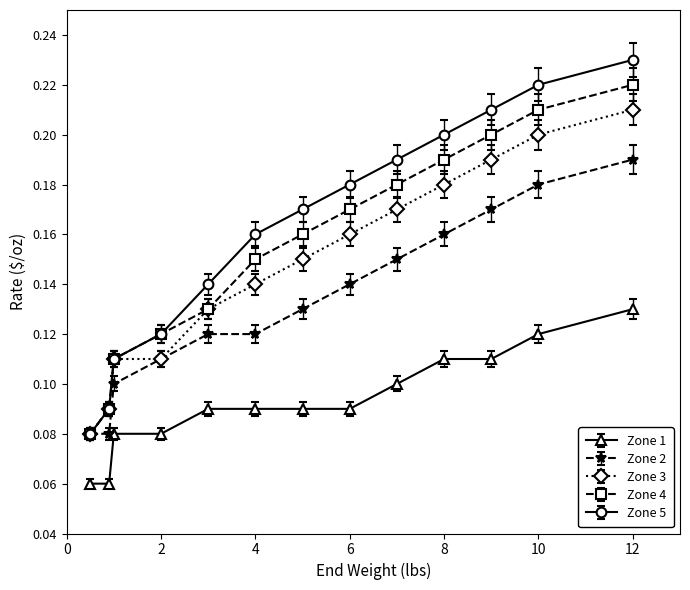

How many Zone 2 values are between 0 and 1?

13